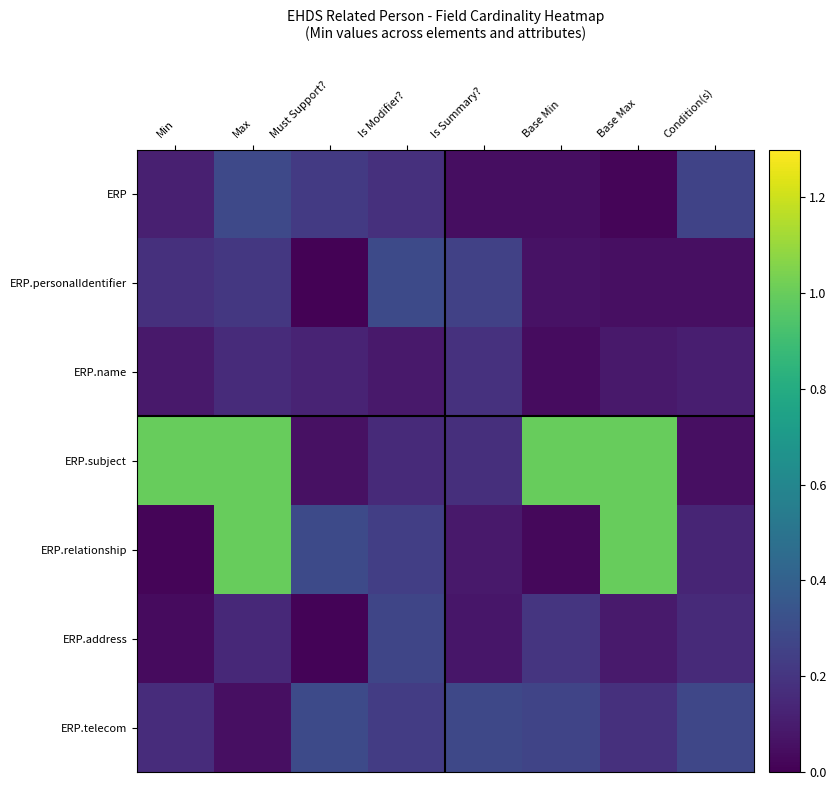

Which series changed the most between Base Min and Condition(s)?

ERP.subject